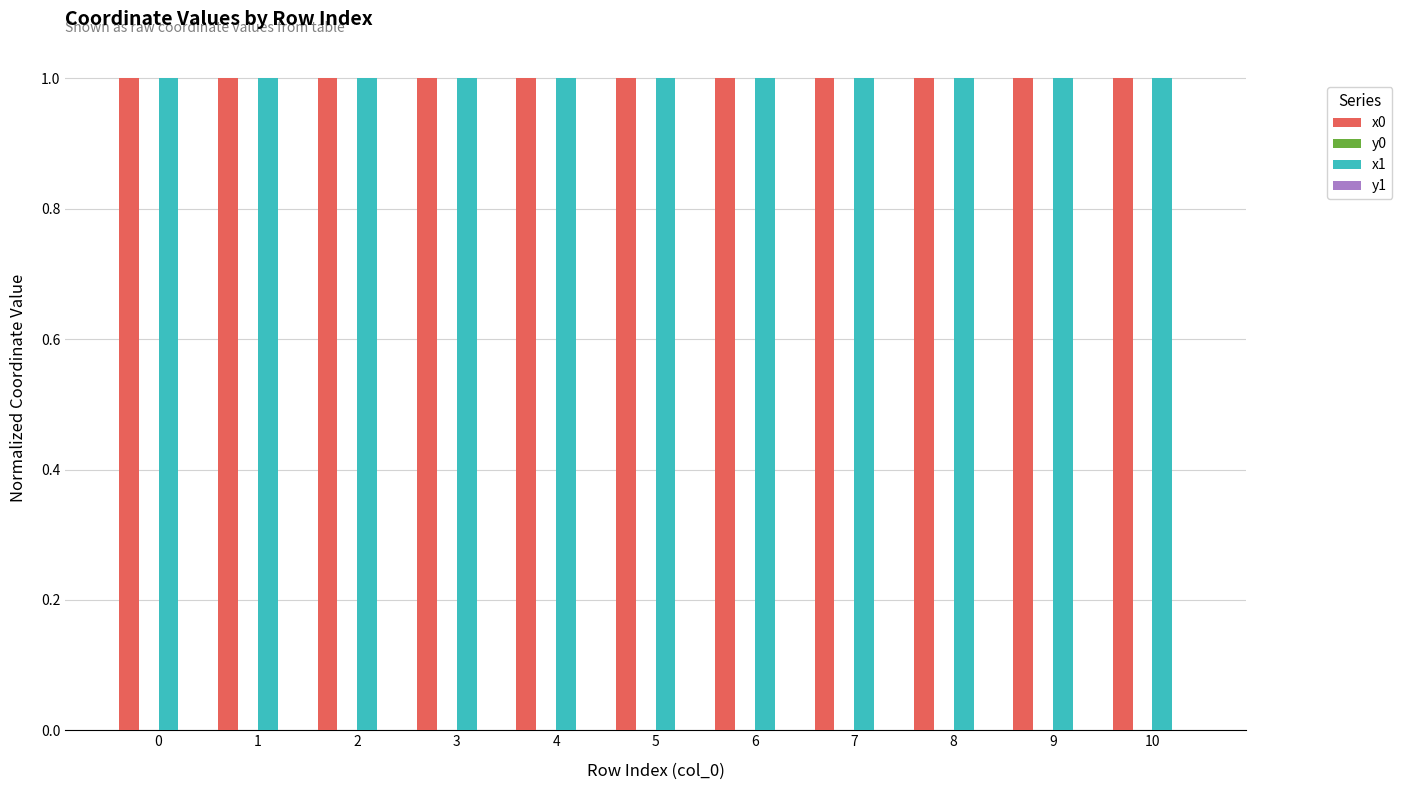

What is the maximum value shown in the chart?

1.0